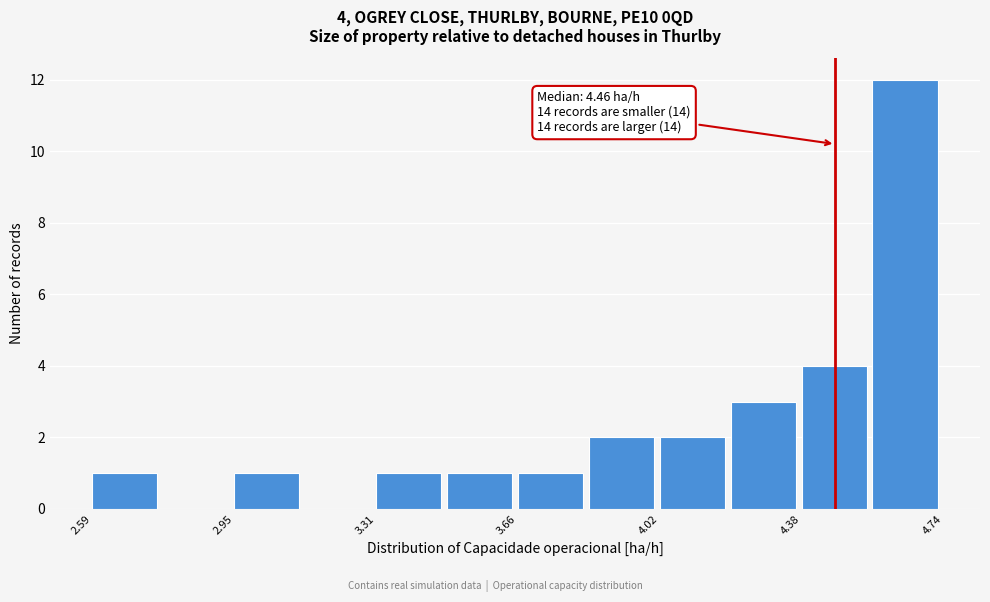

Read against the x-axis, roughly where is the centre of the tallest bar?

4.65